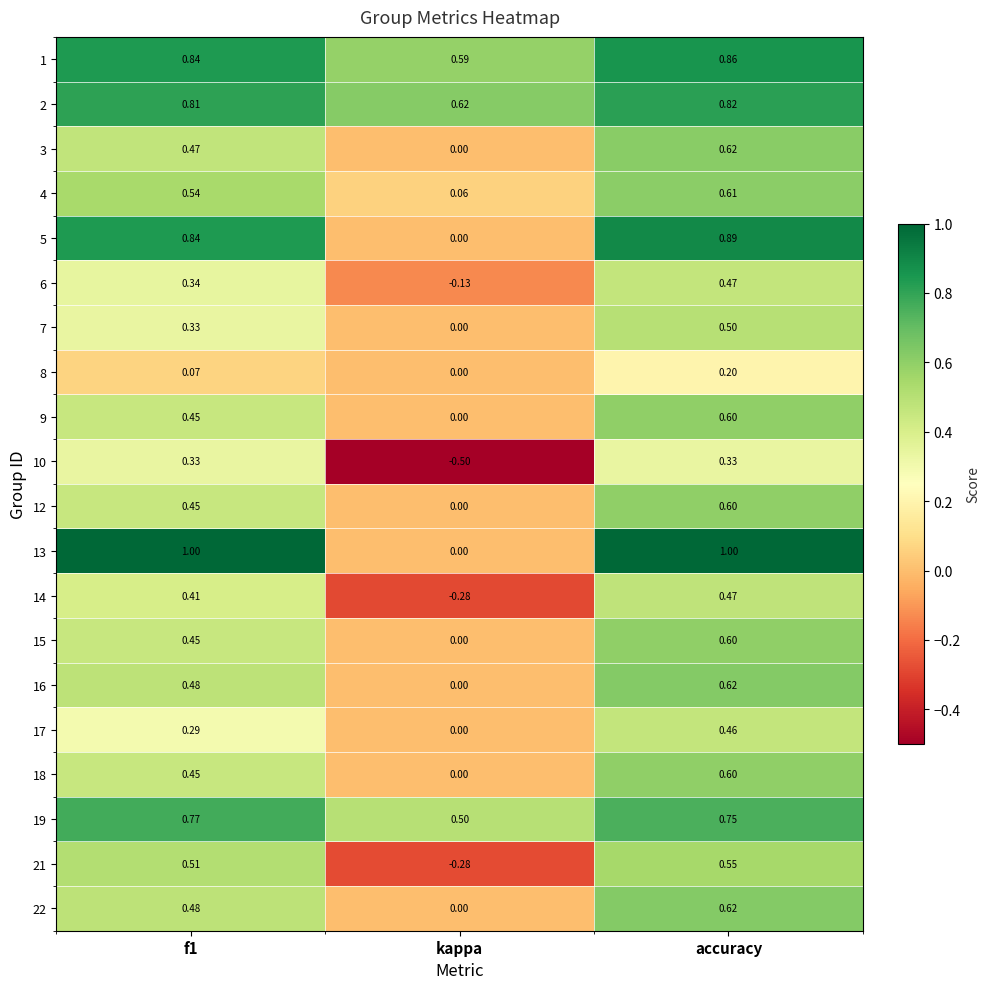

Is the value of 17 at accuracy greater than the value of 18 at accuracy?

No